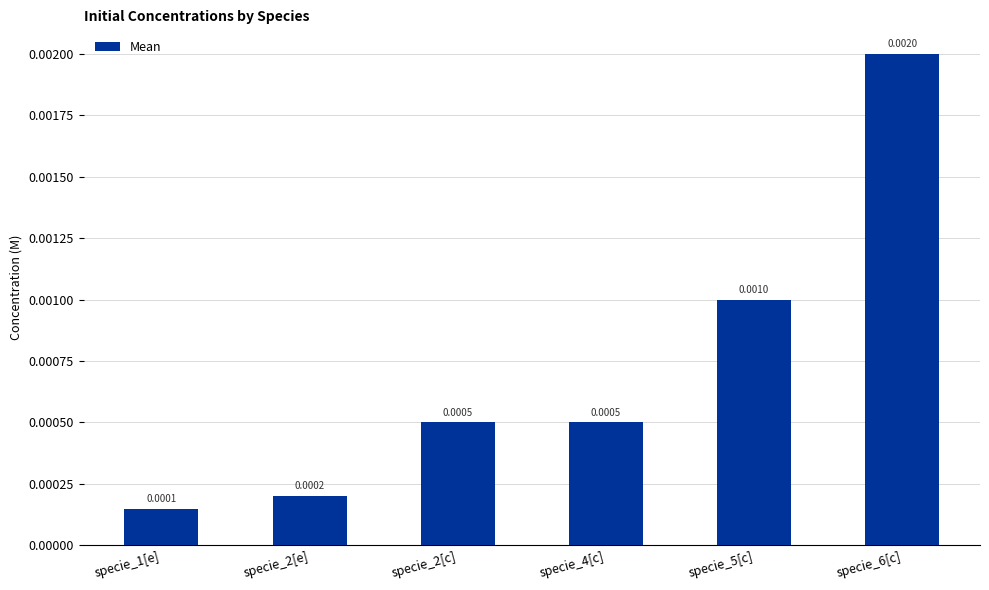

Which has a higher value, specie_1[e] or specie_2[e]?

specie_2[e]